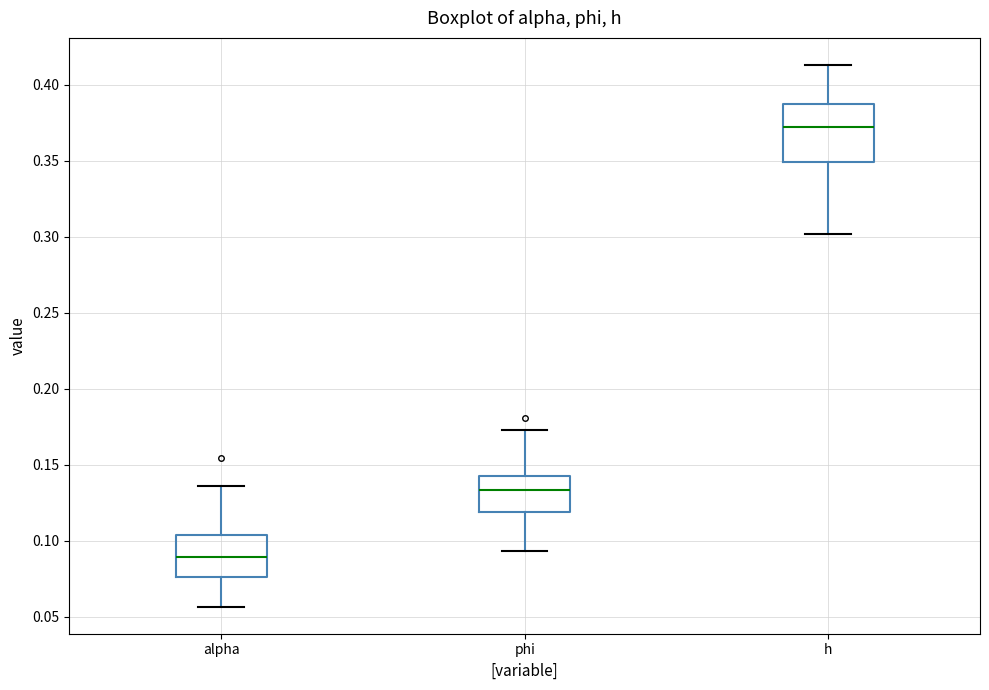

Where is the upper edge of the box for phi on the y-axis? The values are not printed on the chart, so give them approximately, as read against the axis.

0.145